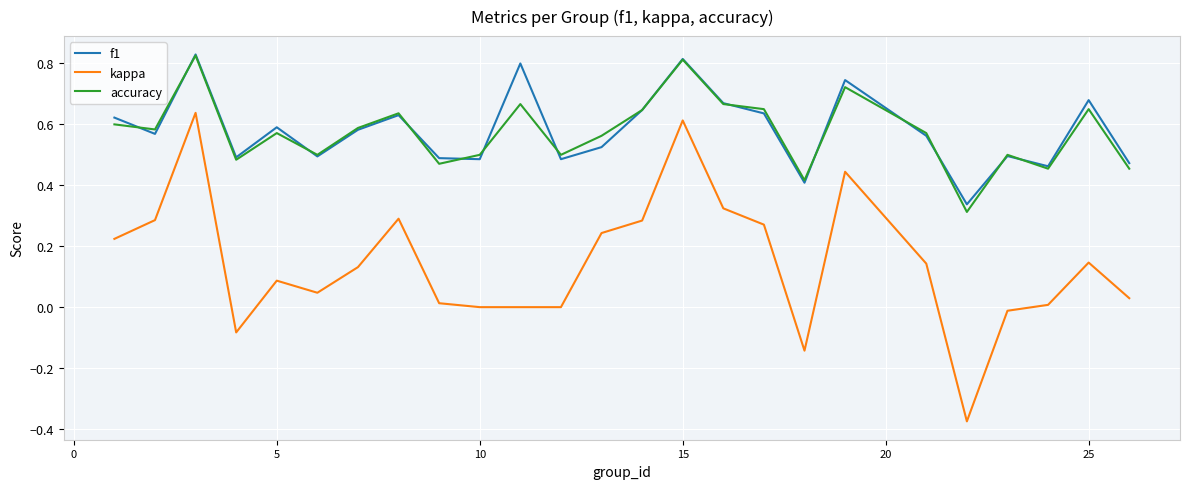

Which series has the largest range (max minus min)?

kappa